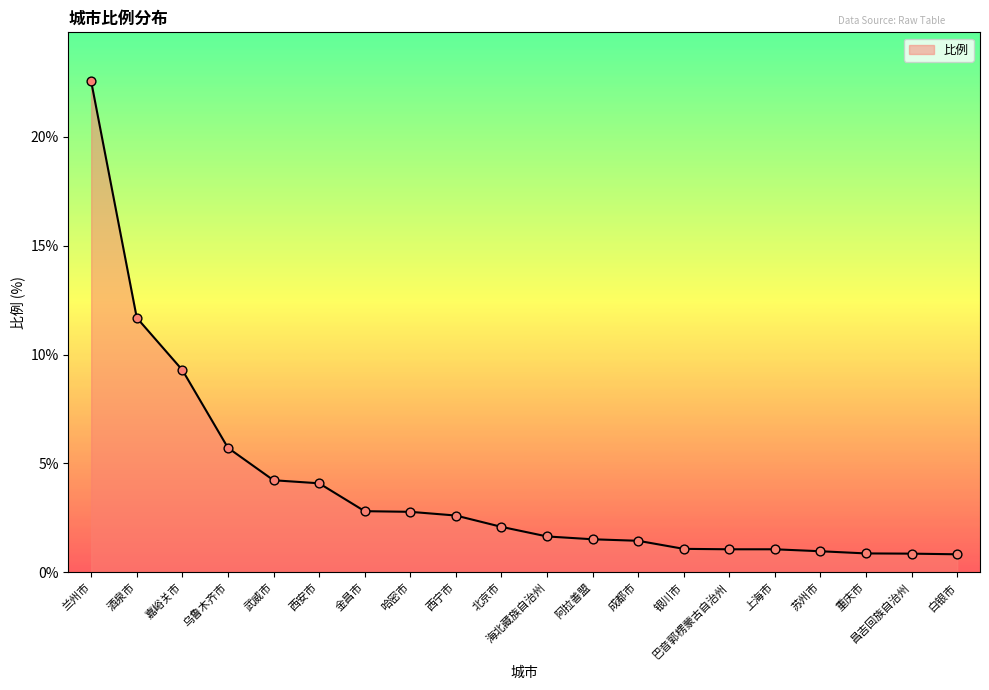

Approximately how many times larger is the value at 海北藏族自治州 compared to 巴音郭楞蒙古自治州?

1.6